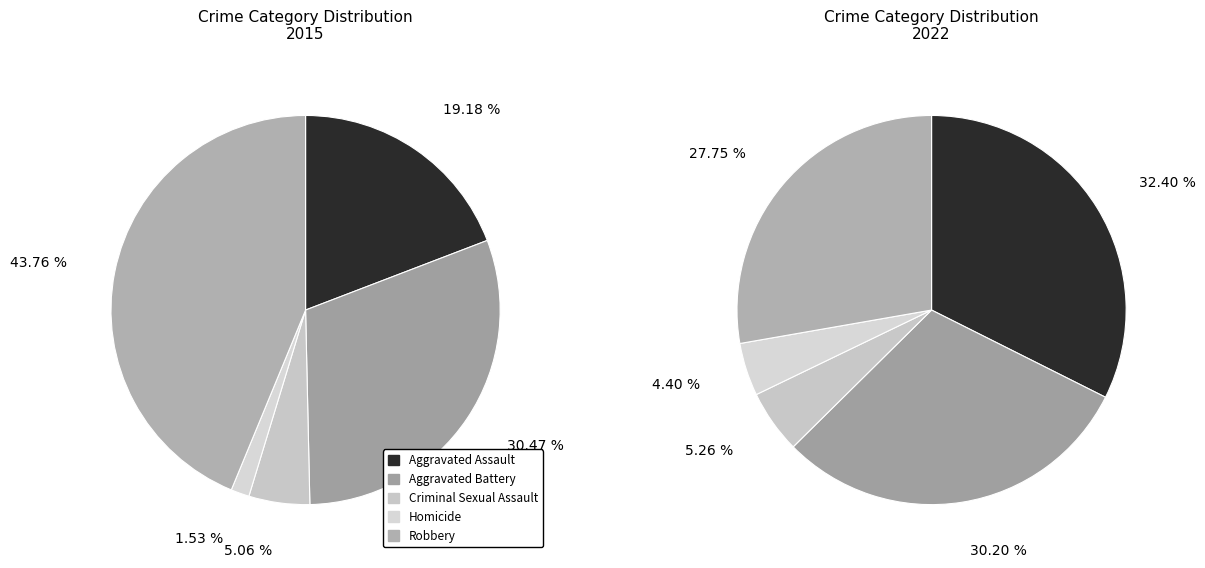

To the nearest percent, what is the difference between the 2 and values_2022 slice percentages?

25%